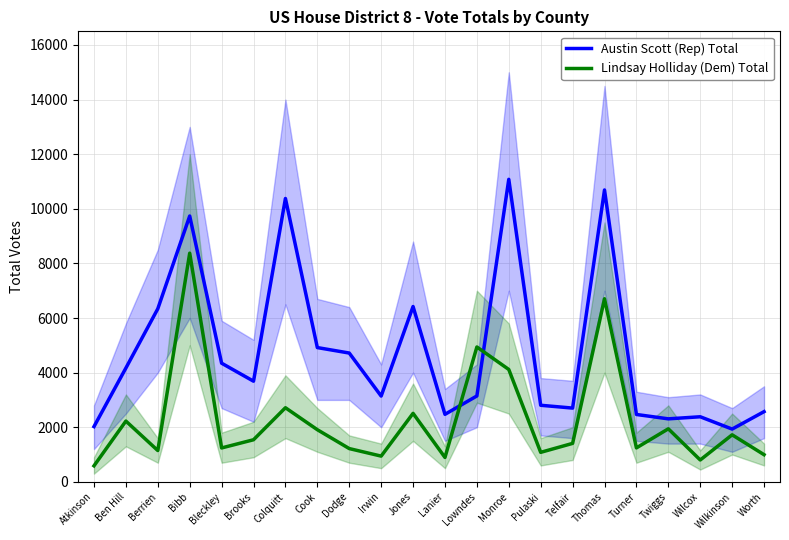

What value does the Austin Scott (Rep) Total series have at Twiggs?

2307